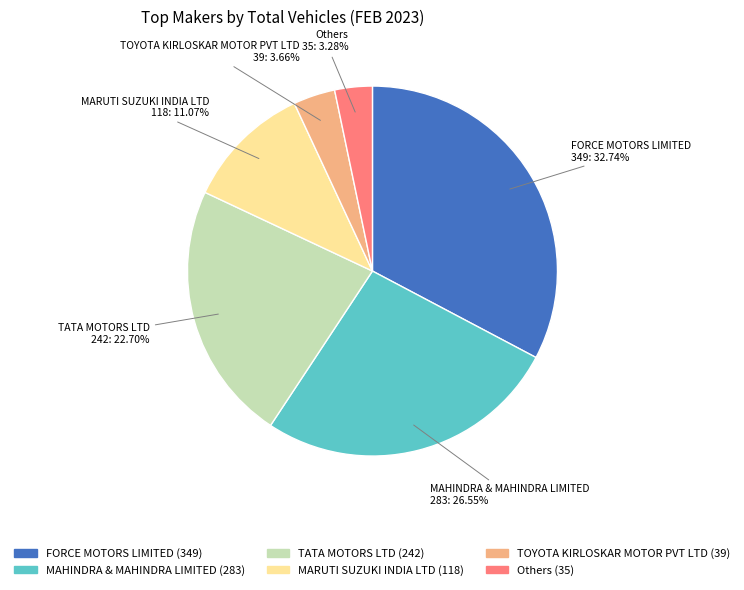

What percentage do Others and TOYOTA KIRLOSKAR MOTOR PVT LTD together represent?

6.9%